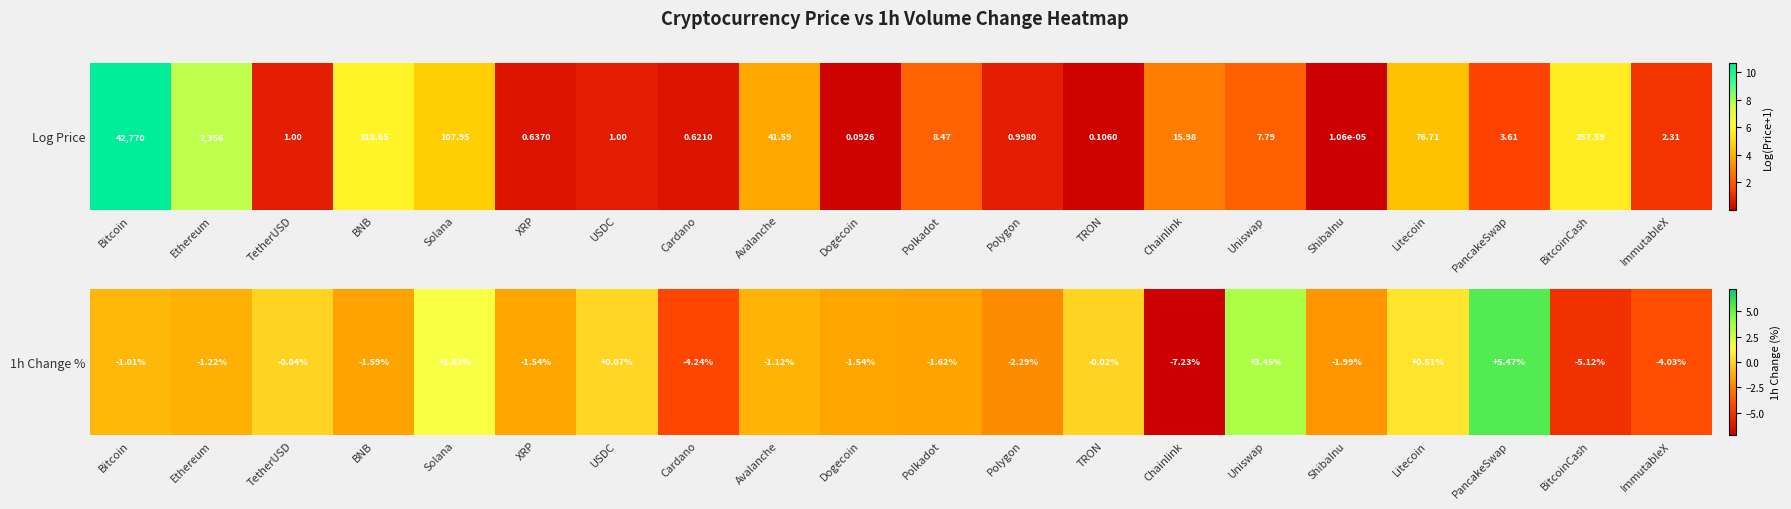

The value at PancakeSwap is 9.3. True or false?

False